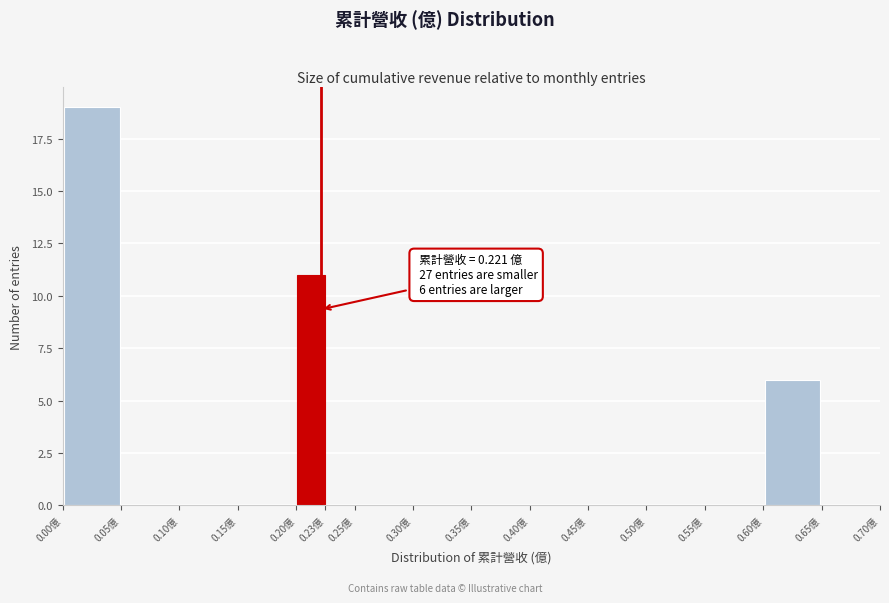

Which range on the x-axis has the tallest bar?

0.000 to 0.050